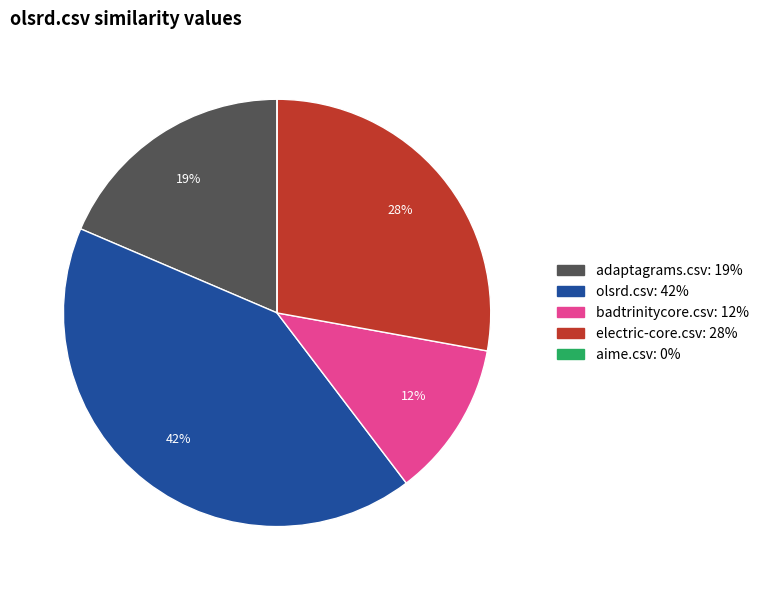

What is the largest slice in the pie chart?

olsrd.csv